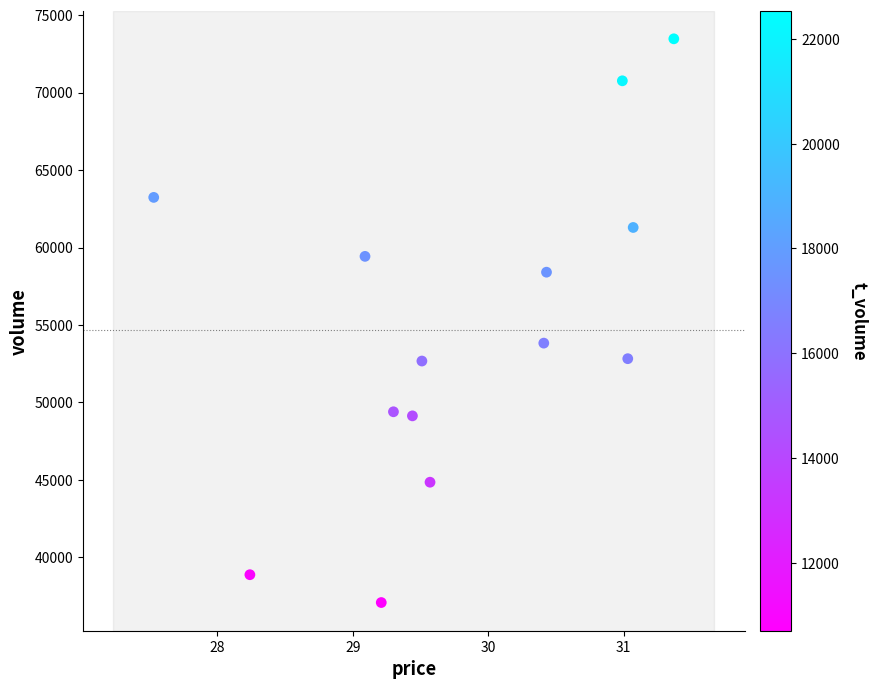

What is the range of Y values (max minus min)?

36380